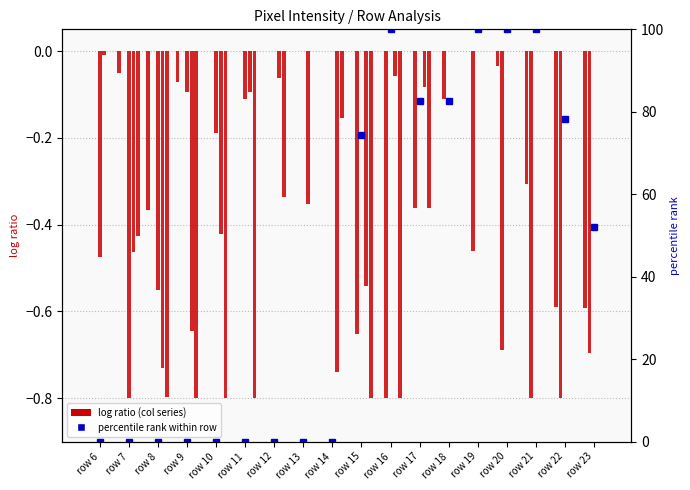

List the labels in order of col_12 value, largest first.

row 6, row 10, row 11, row 12, row 13, row 14, row 15, row 16, row 17, row 18, row 19, row 20, row 7, row 9, row 21, row 8, row 22, row 23